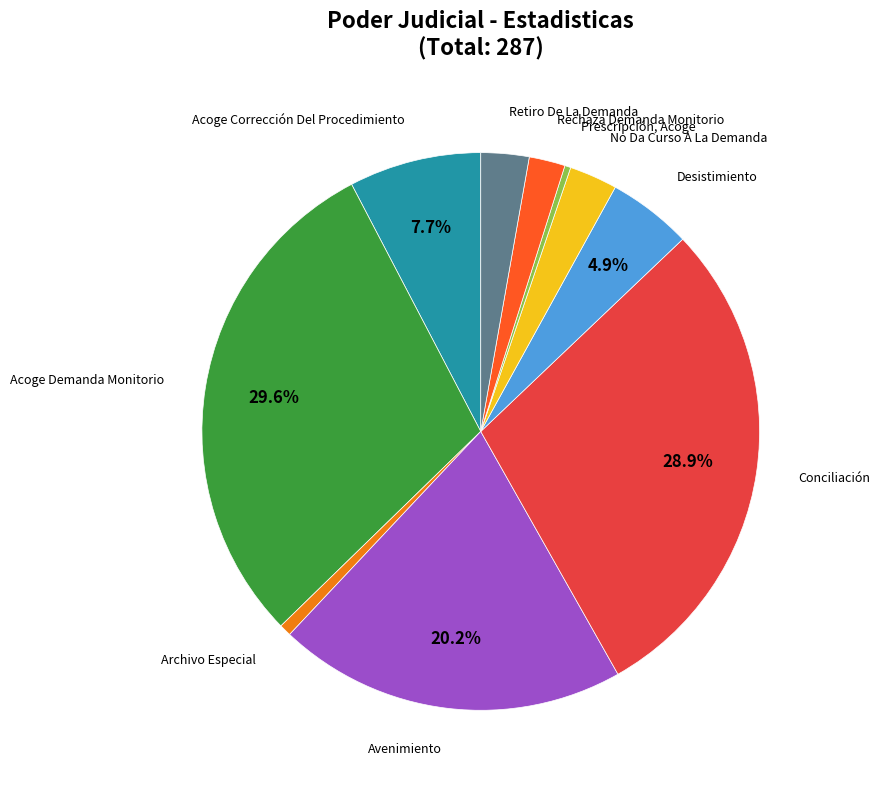

Is there a majority slice in this chart?

No